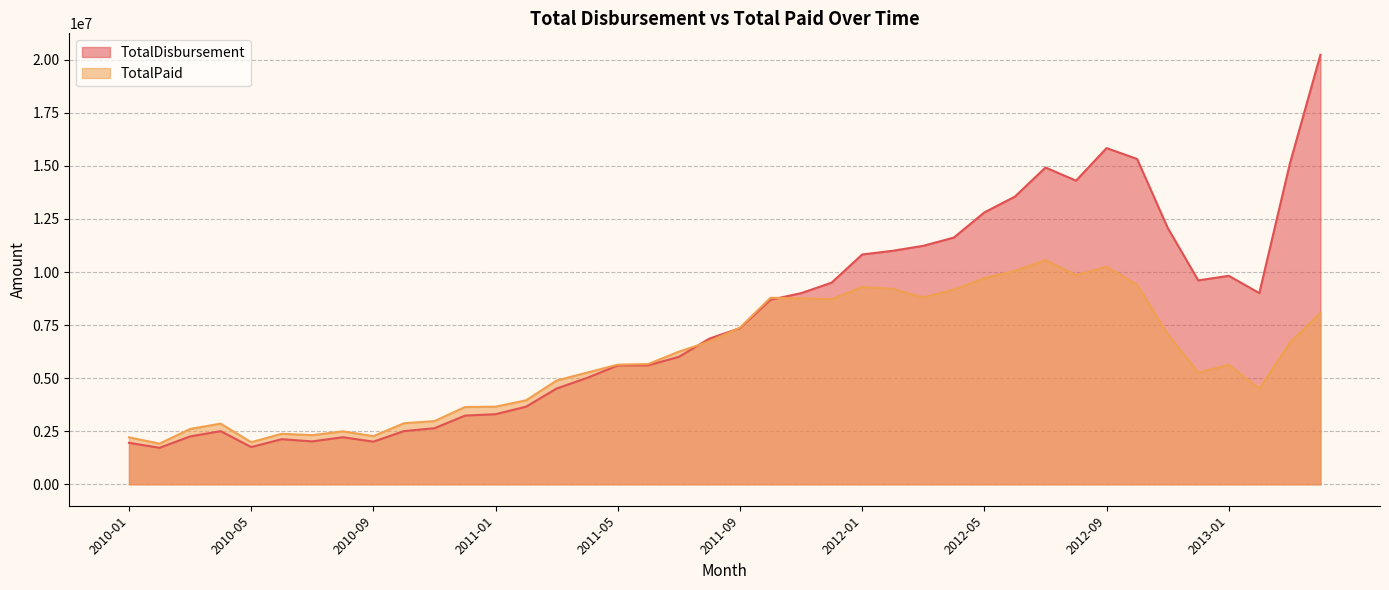

What is the average value of the TotalDisbursement series?

7734363